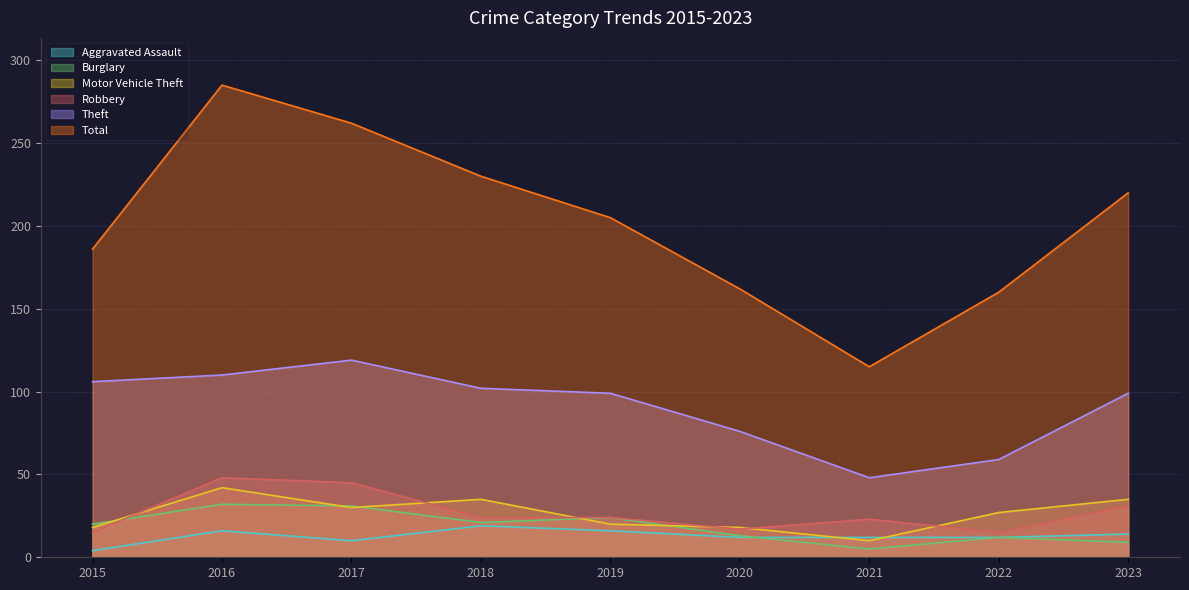

Reading right to left, list all the values displayed in this chart.

Aggravated Assault: 14	12	12	12	16	19	10	16	4
Burglary: 9	12	5	13	24	21	31	32	20
Motor Vehicle Theft: 35	27	10	18	20	35	30	42	18
Robbery: 31	15	23	17	24	24	45	48	15
Theft: 99	59	48	76	99	102	119	110	106
Total: 220	160	115	162	205	230	262	285	186